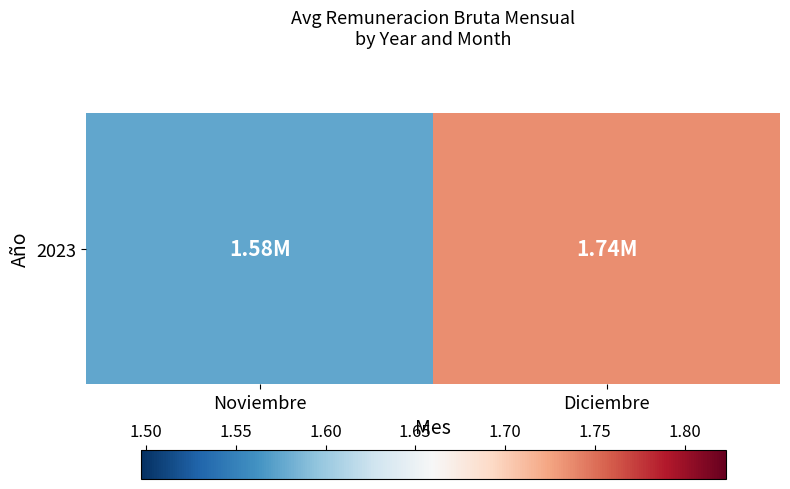

Reading left to right, what are all the values shown in this chart?

Noviembre=1.6	Diciembre=1.7